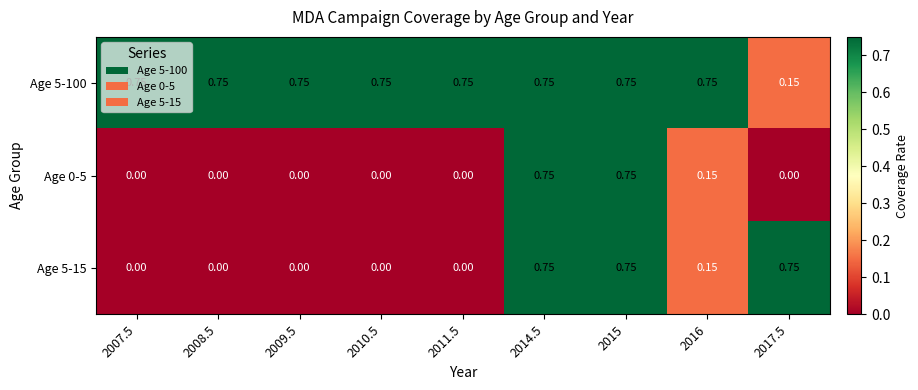

Is the value of Age 5-100 at 2016 greater than the value of Age 0-5 at 2010.5?

Yes